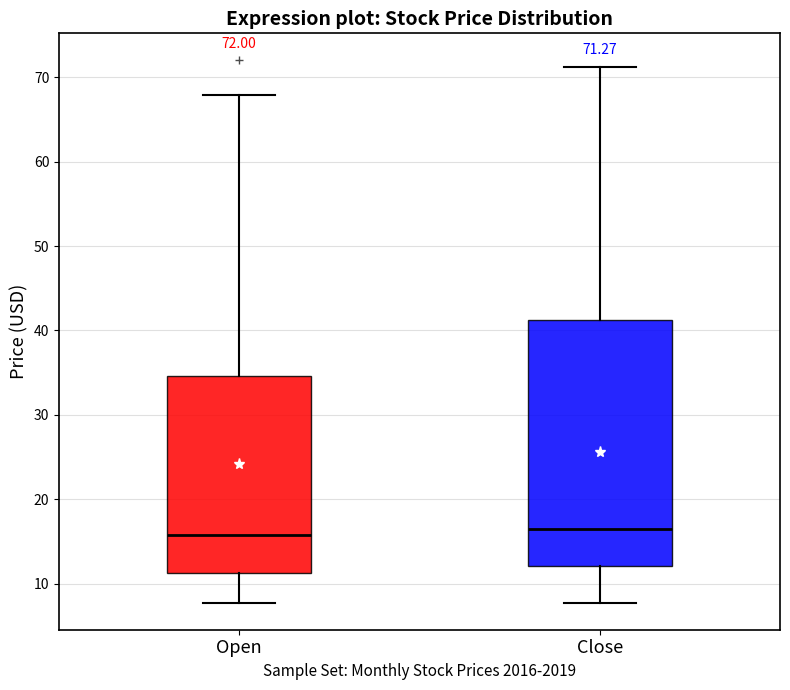

Comparing the boxes themselves (not the whiskers), which one is the tallest?

Close